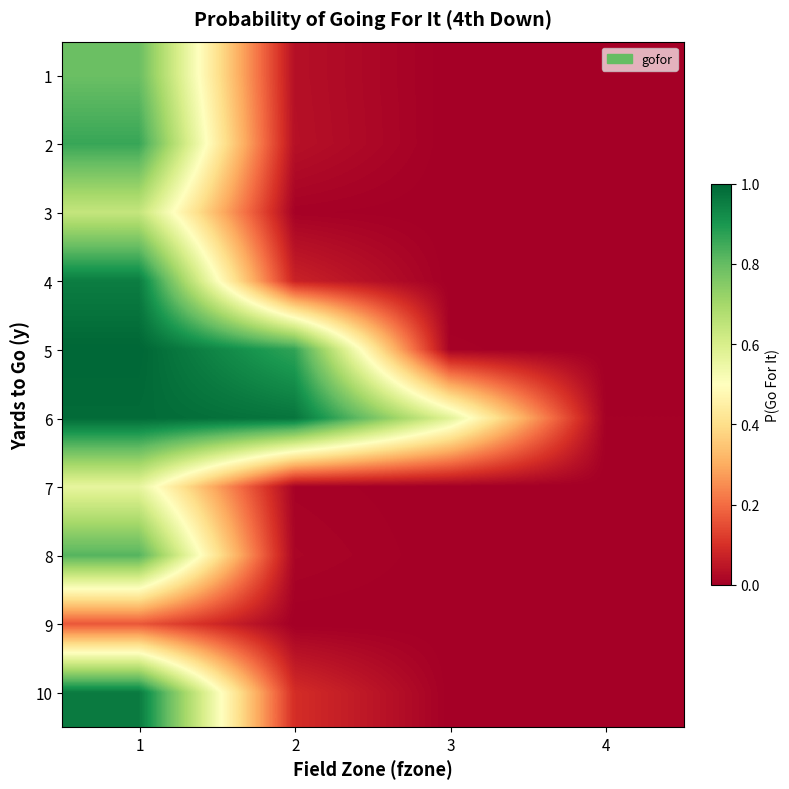

Reading left to right, extract all data points from this chart.

1: 1=0.8	2=0.0	3=0.0	4=0.0
2: 1=0.9	2=0.0	3=0.0	4=0.0
3: 1=0.6	2=0.0	3=0.0	4=0.0
4: 1=1.0	2=0.1	3=0.0	4=0.0
5: 1=1.0	2=0.9	3=0.0	4=0.0
6: 1=1.0	2=1.0	3=0.6	4=0.0
7: 1=0.6	2=0.0	3=0.0	4=0.0
8: 1=0.8	2=0.0	3=0.0	4=0.0
9: 1=0.2	2=0.0	3=0.0	4=0.0
10: 1=1.0	2=0.1	3=0.0	4=0.0